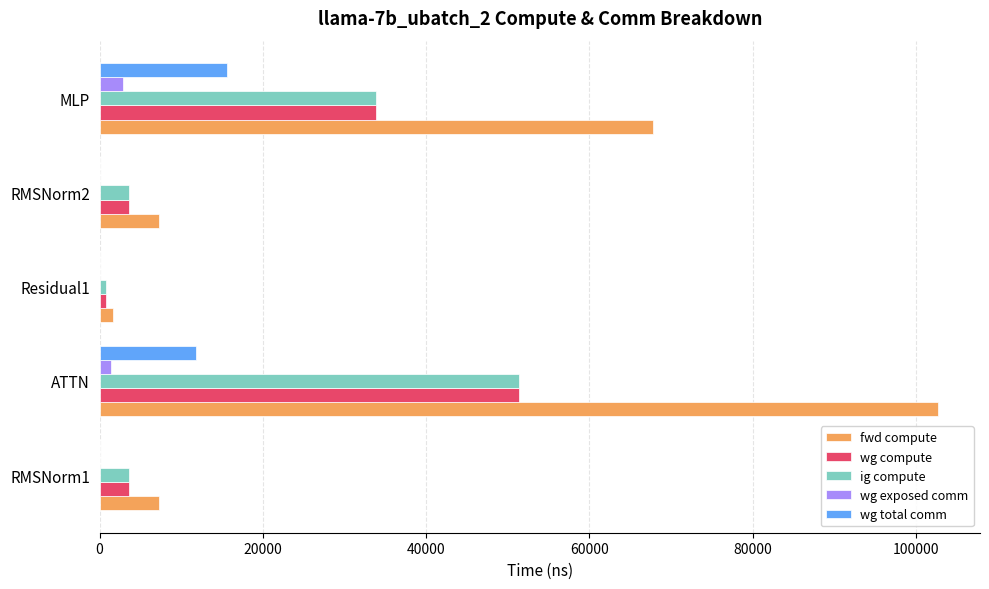

Is the value of fwd compute at RMSNorm2 greater than the value of wg total comm at MLP?

No